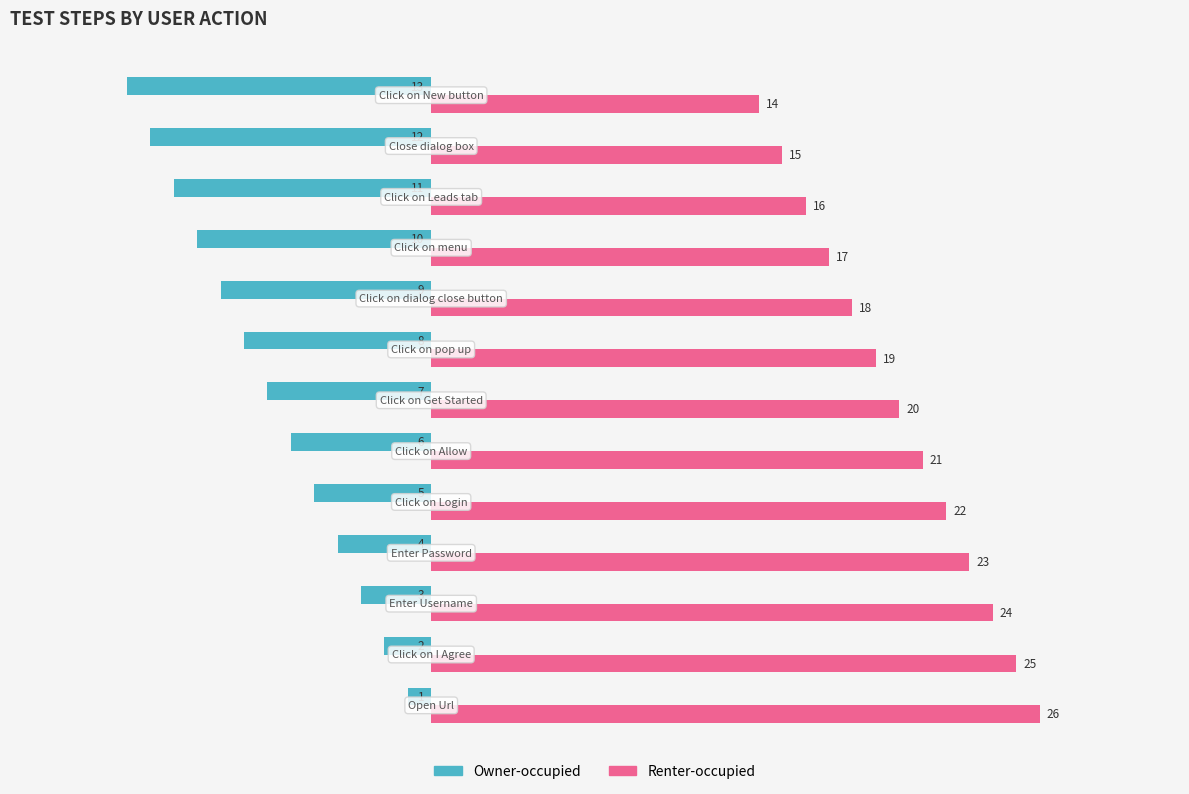

What is the difference between the maximum and minimum values in the Owner-occupied series?

12